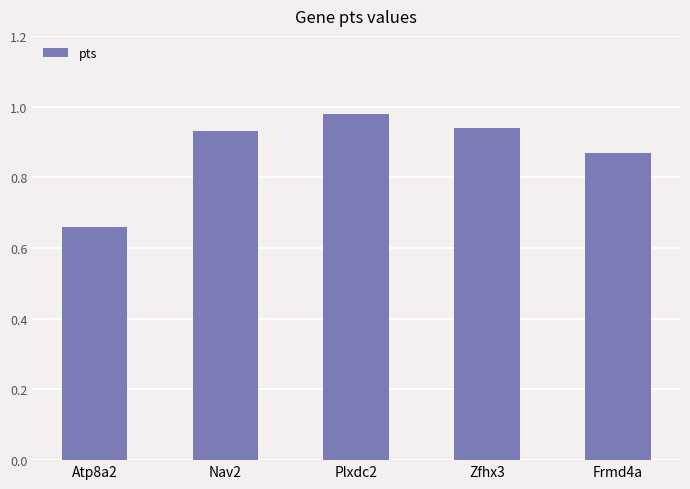

What position from the left is Frmd4a?

5